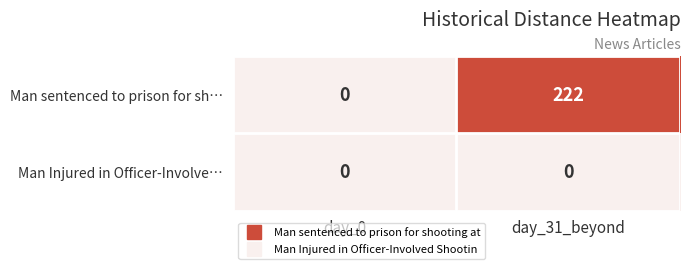

Is it true that Man Injured in Officer-Involve… equals 0 at day_31_beyond?

True